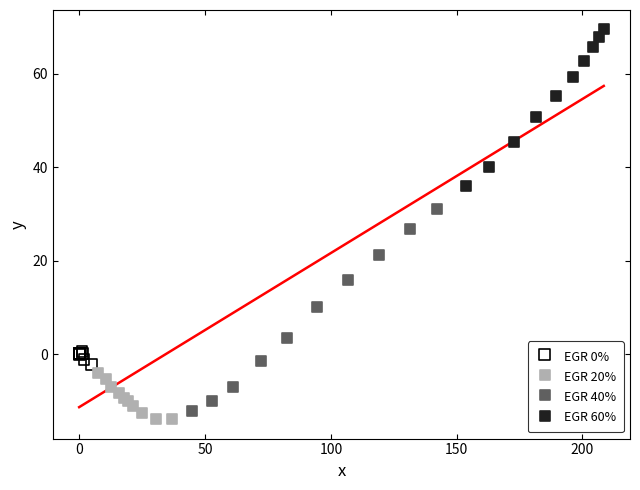

Which series reaches the minimum Y coordinate?

EGR 20%